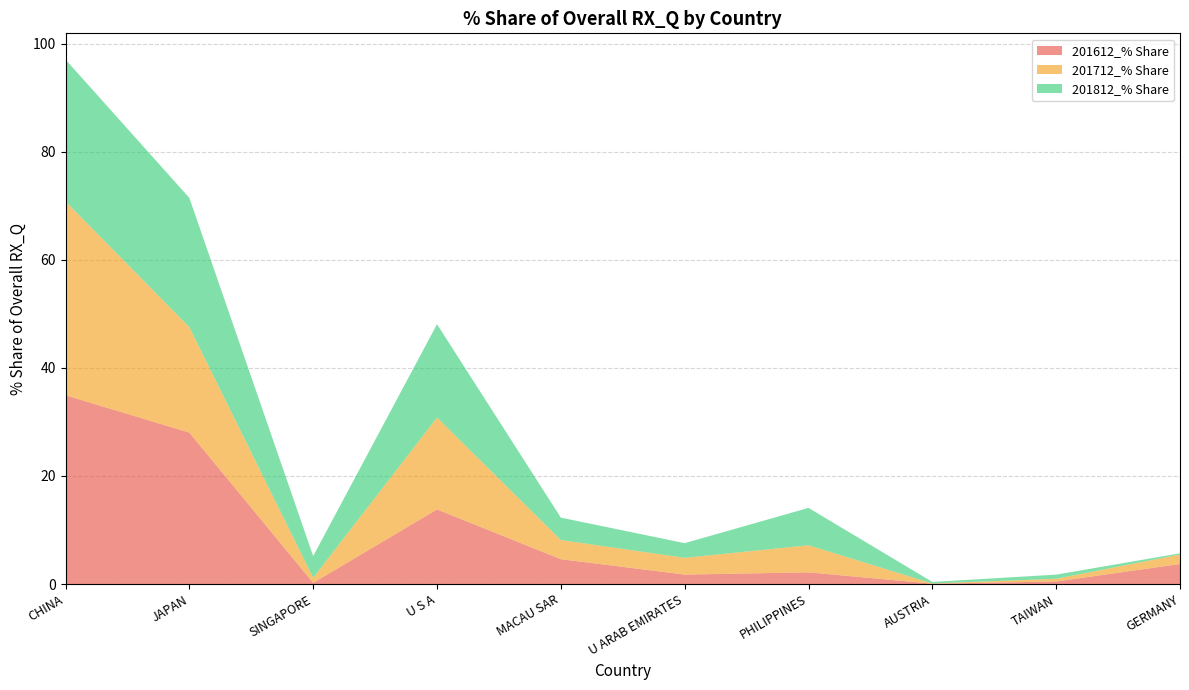

Reading left to right, what are all the values shown in this chart?

201612_% Share: CHINA=34.9	JAPAN=28.0	SINGAPORE=0.2	U S A=13.8	MACAU SAR=4.6	U ARAB EMIRATES=1.7	PHILIPPINES=2.2	AUSTRIA=0.1	TAIWAN=0.5	GERMANY=3.7
201712_% Share: CHINA=35.9	JAPAN=19.5	SINGAPORE=0.9	U S A=17.0	MACAU SAR=3.5	U ARAB EMIRATES=3.1	PHILIPPINES=5.0	AUSTRIA=0.0	TAIWAN=0.5	GERMANY=1.8
201812_% Share: CHINA=26.3	JAPAN=23.9	SINGAPORE=4.0	U S A=17.3	MACAU SAR=4.1	U ARAB EMIRATES=2.7	PHILIPPINES=6.9	AUSTRIA=0.3	TAIWAN=0.8	GERMANY=0.2